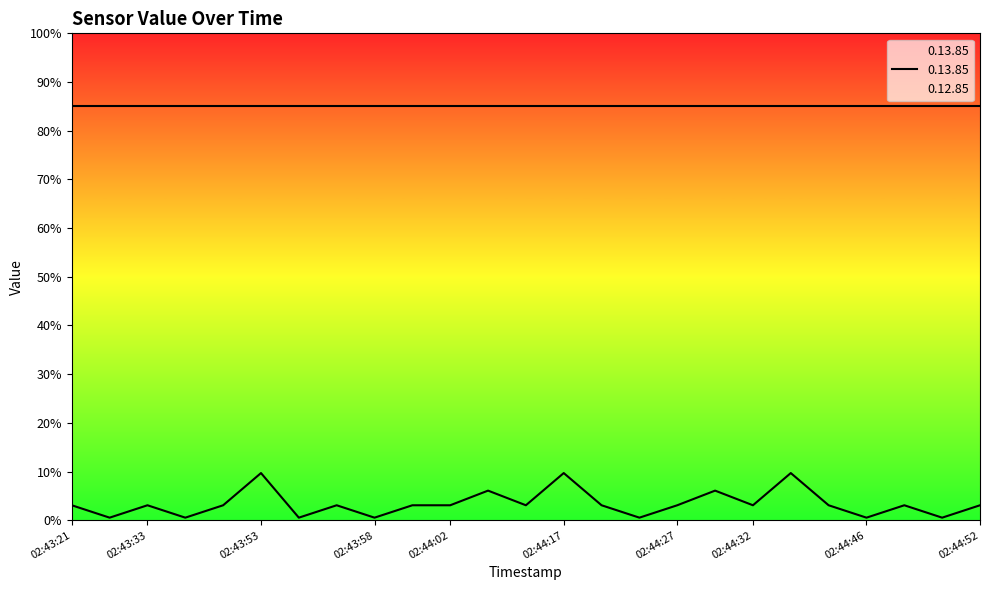

What is the change in value from 02:43:21 to 02:43:34?

-2.5